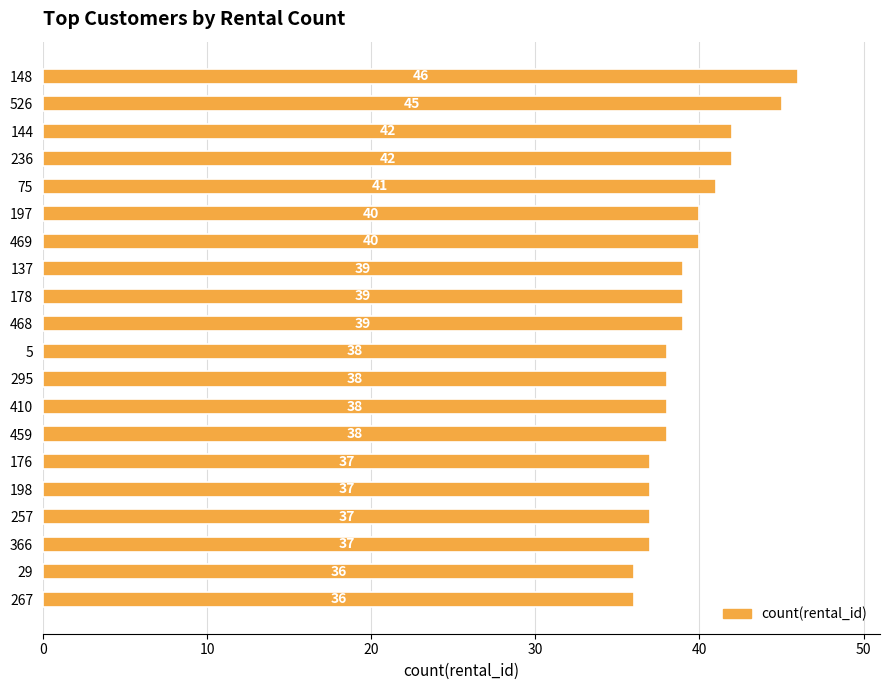

How many bars are there in total?

20